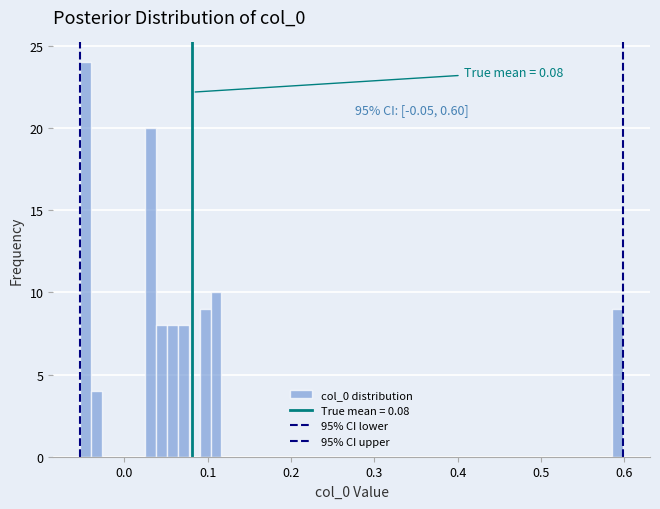

Read against the x-axis, roughly where is the centre of the tallest bar?

-0.05